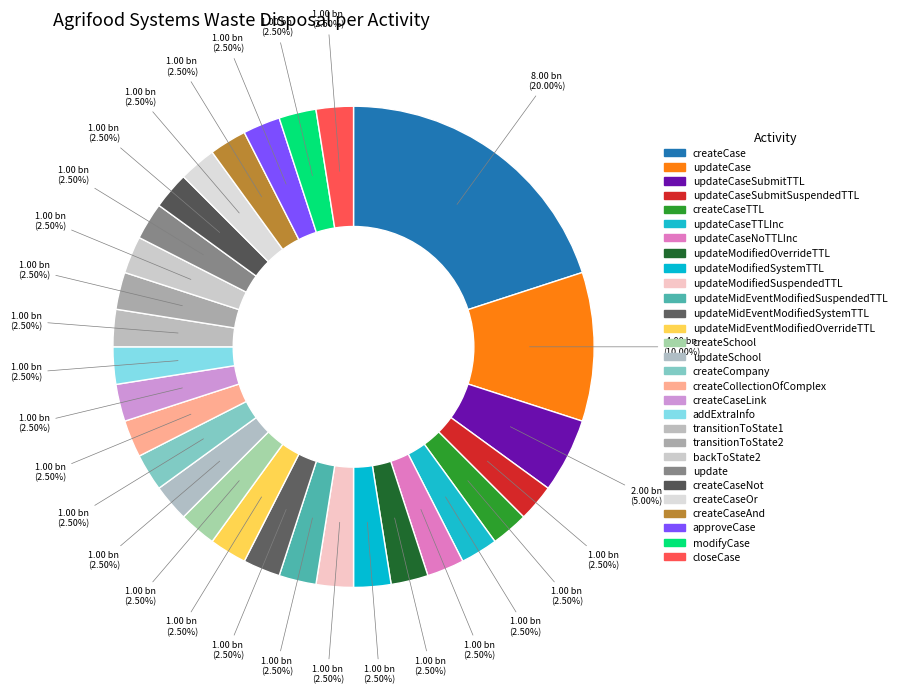

How many segments does this pie chart have?

29